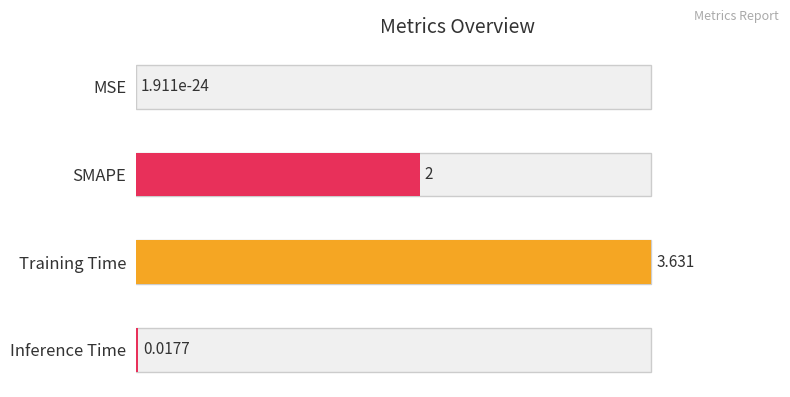

What is the maximum value shown in the chart?

3.6